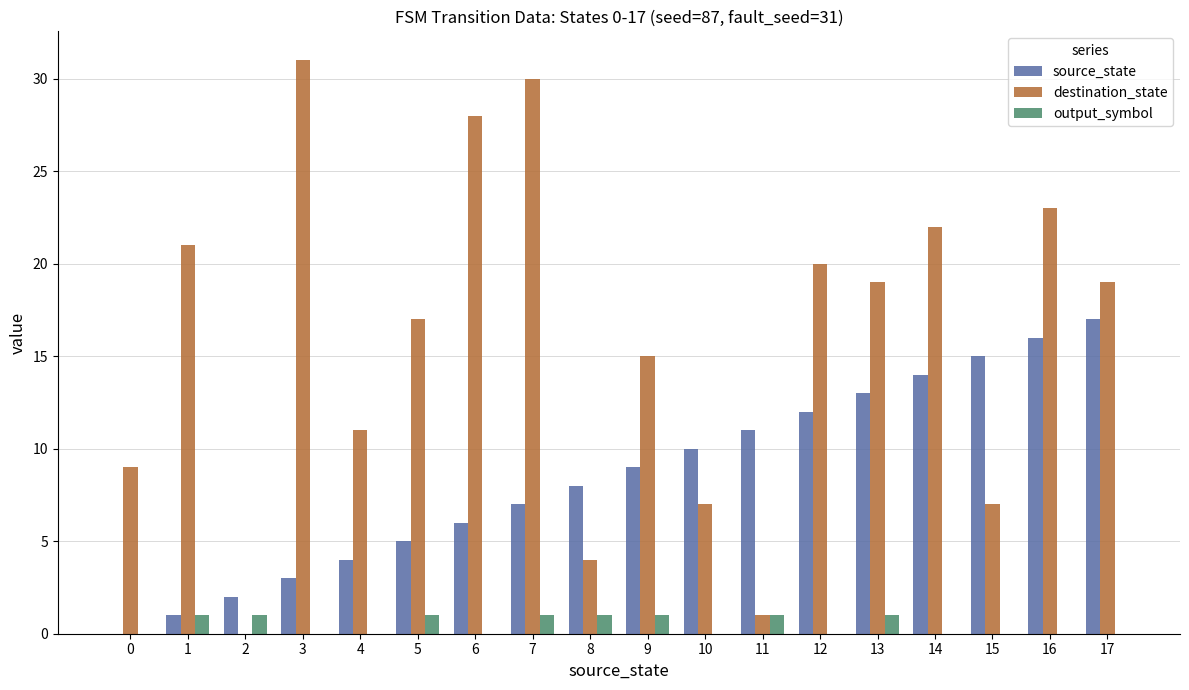

Which series changed the most between 5 and 16?

source_state